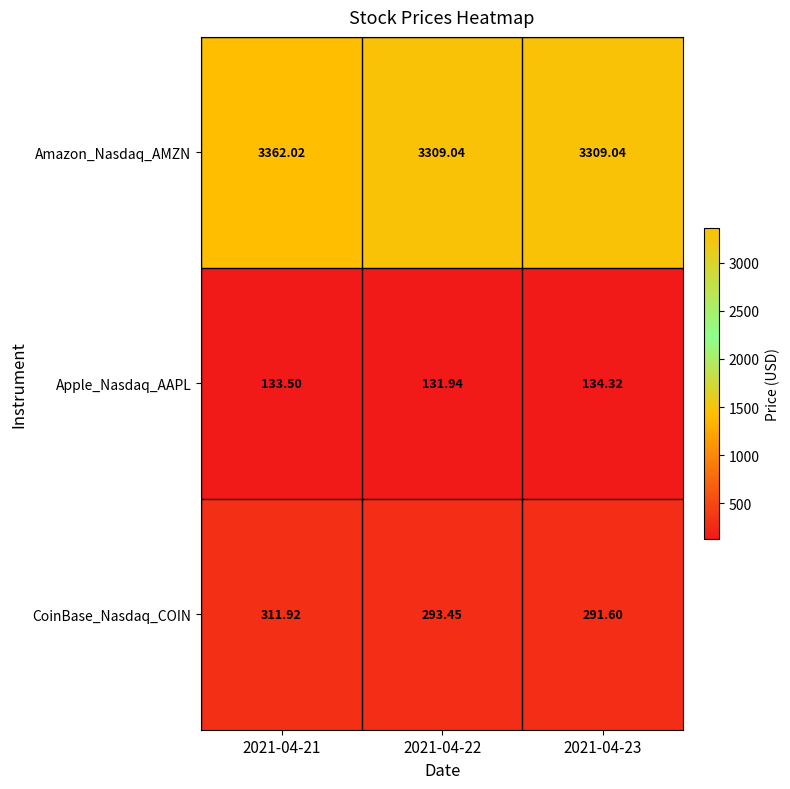

List the series in order of their peak value, highest first.

Amazon_Nasdaq_AMZN, CoinBase_Nasdaq_COIN, Apple_Nasdaq_AAPL